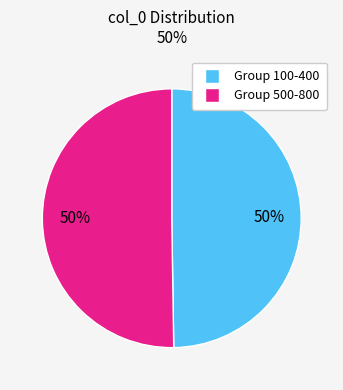

How many segments does this pie chart have?

2